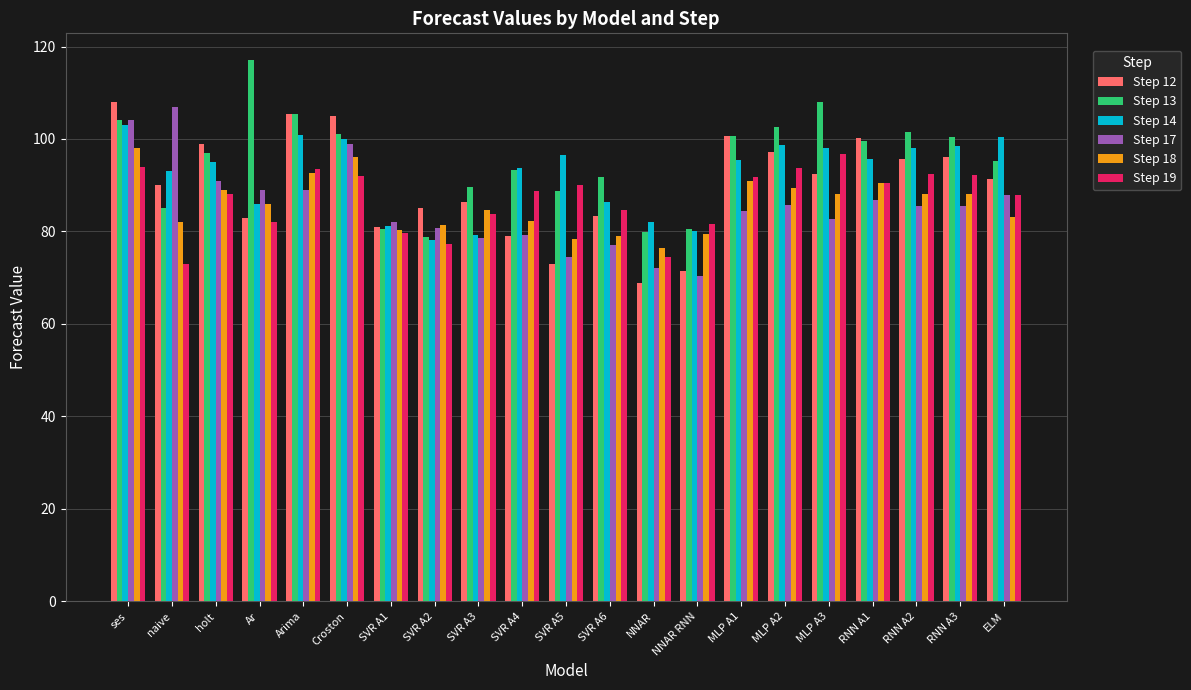

Which series changed the most between SVR A3 and MLP A2?

Step 14